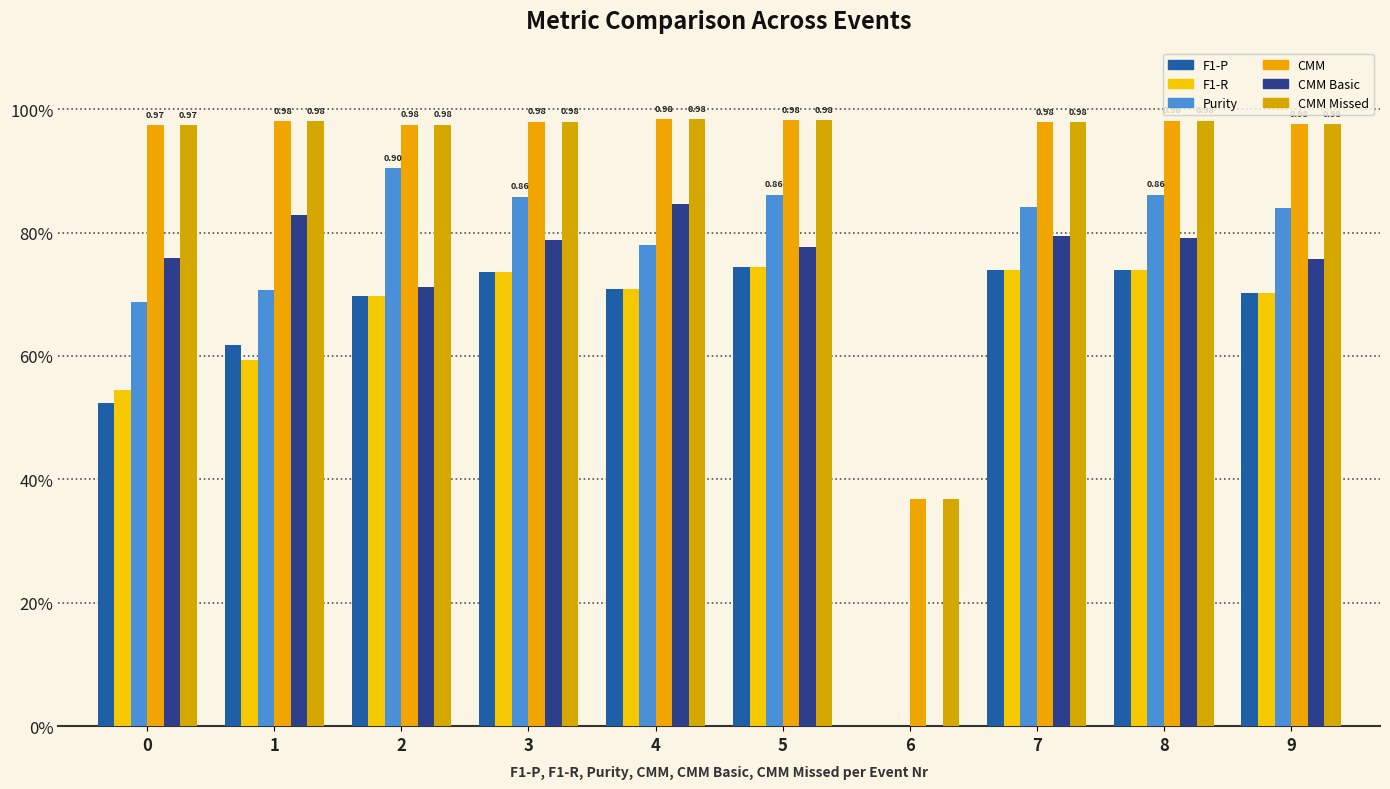

Are the bars grouped side by side (vs. stacked)?

Yes